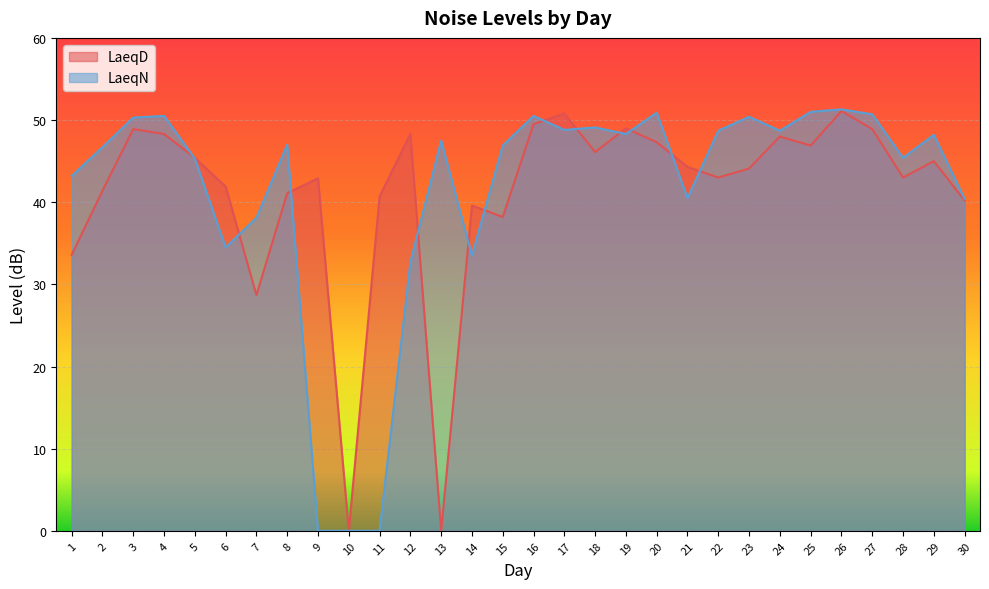

At 17, list the series in order from smallest to largest.

LaeqN, LaeqD